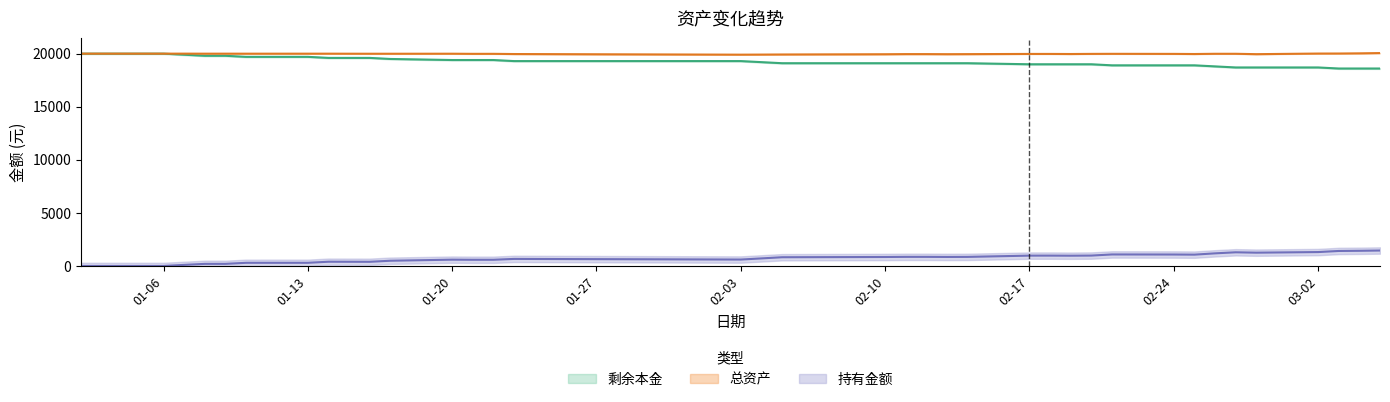

At which category does the chart reach its minimum across all series?

2020-01-02